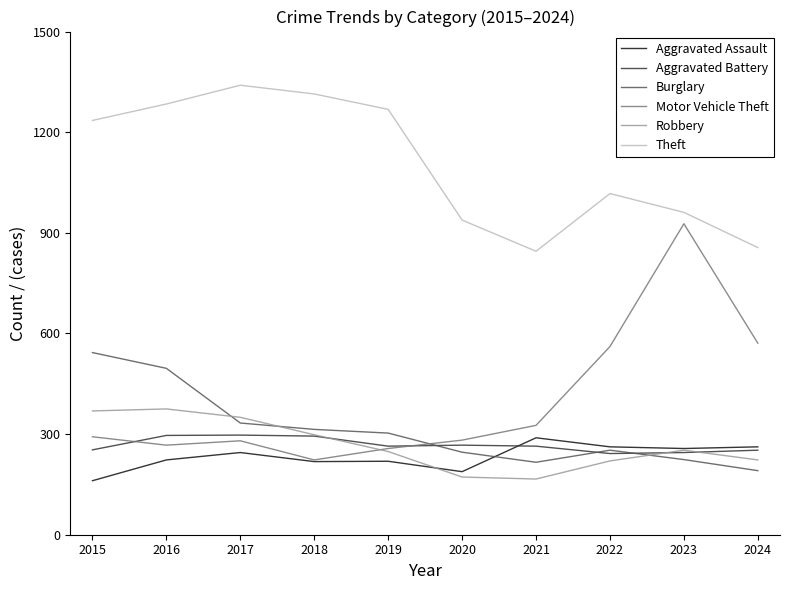

Which series has the largest range (max minus min)?

Motor Vehicle Theft